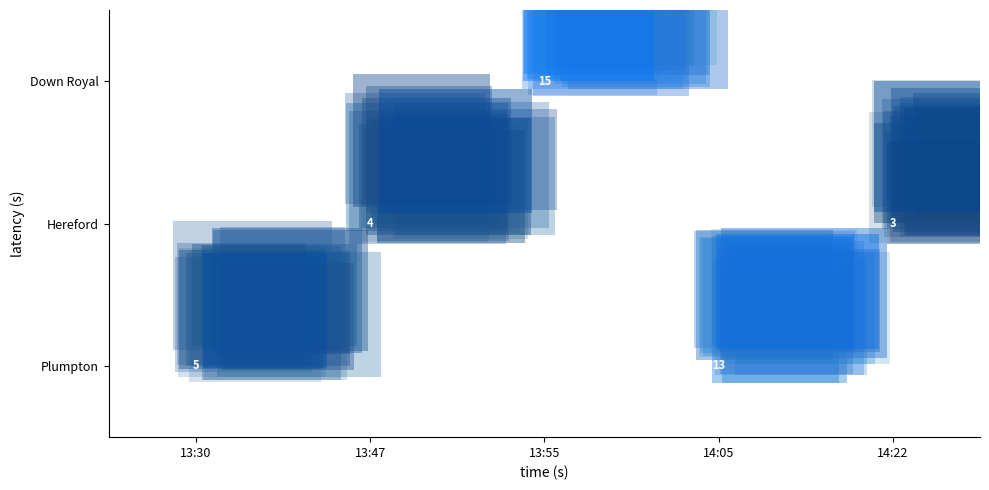

At which category is the sum across all series the highest?

13:55